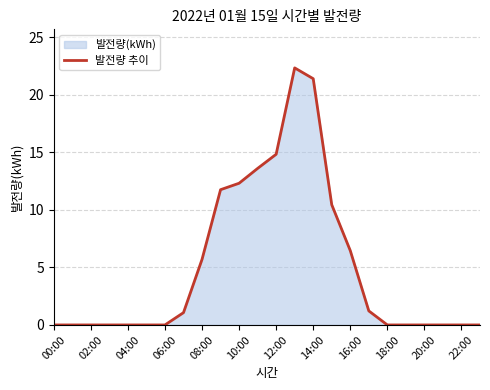

How many points are higher than both their immediate neighbors (excluding endpoints)?

1